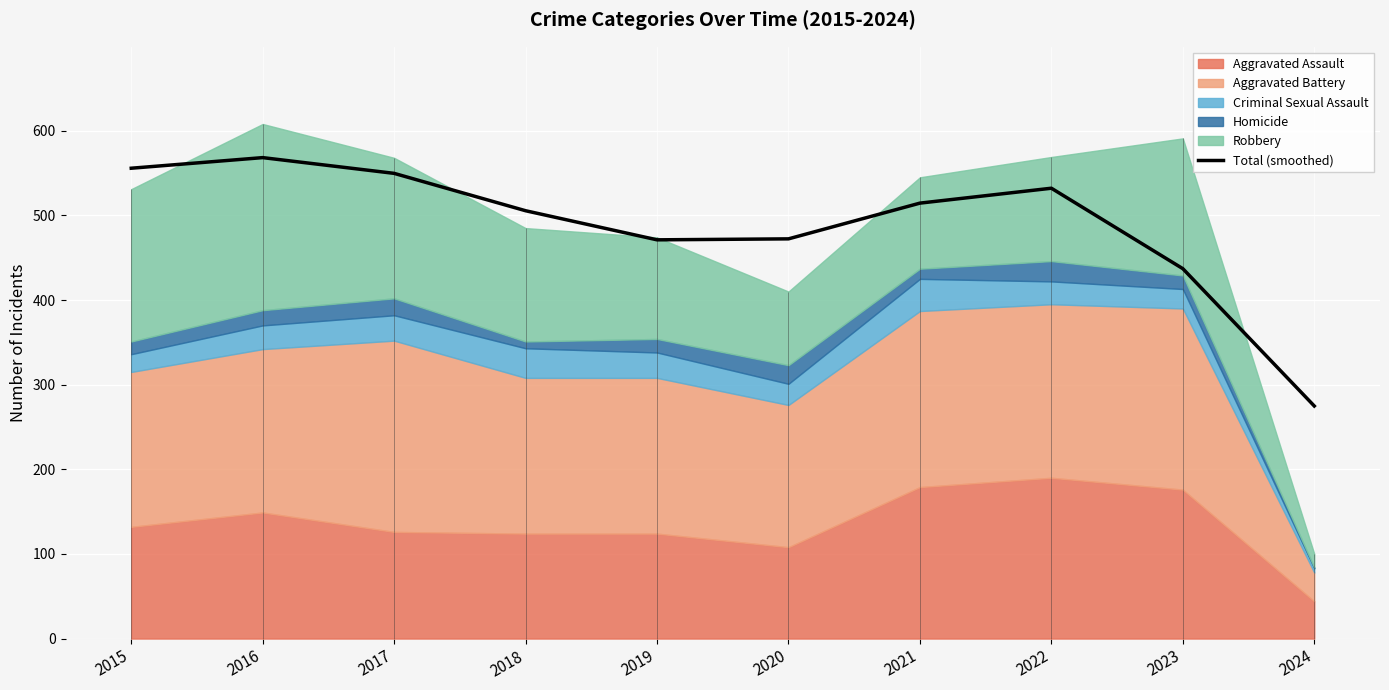

What is the value of the 10th point from the left?

274.8